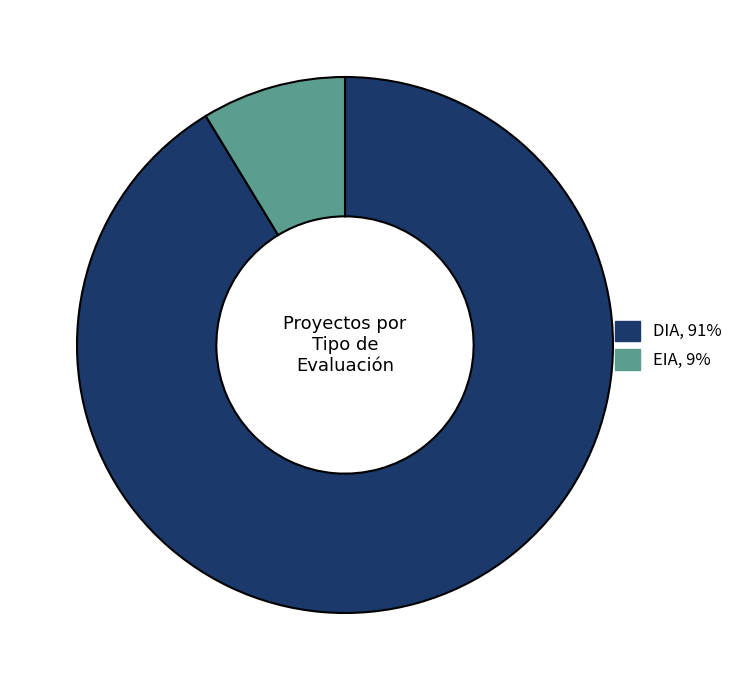

What is the smallest slice in the pie chart?

EIA